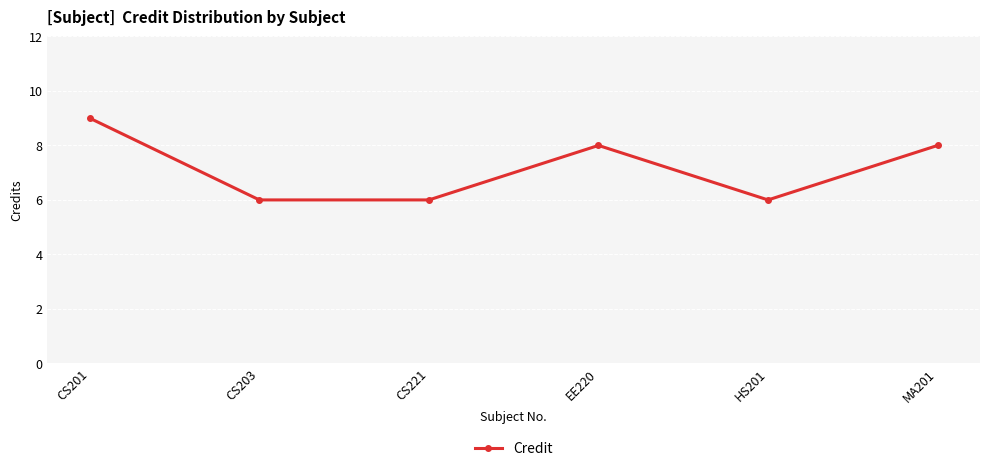

How many lines are shown in the chart?

1